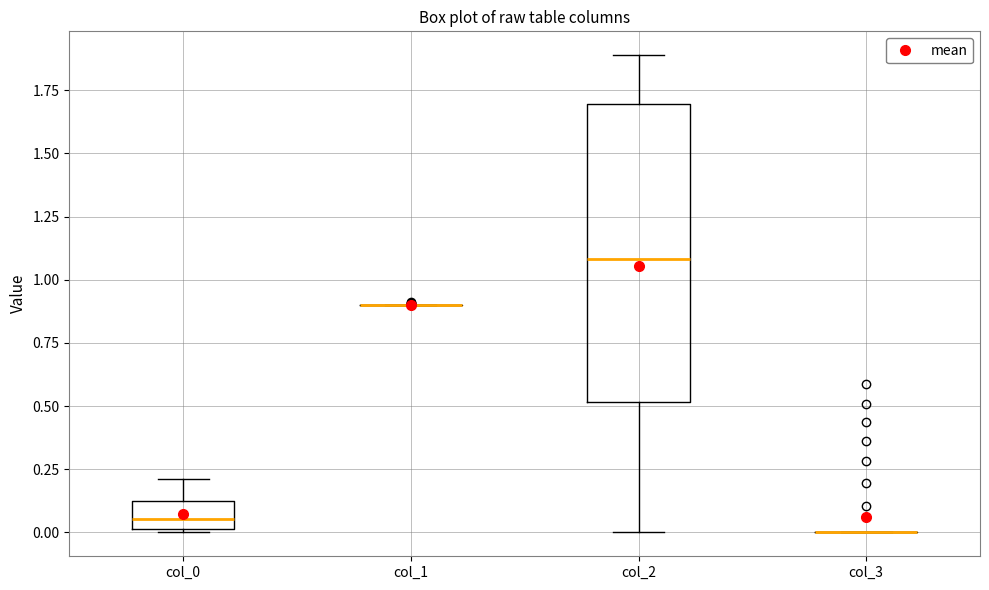

Reading left to right, transcribe this box plot: for each box, give where its median line is, the range the box spans, and where its two whiskers end, as read against the y-axis. The values are not printed on the chart, so give them approximately, as read against the axis.

col_0: median 0.05, box 0.00 to 0.10, whiskers 0.00 to 0.20
col_1: box collapsed to a line at 0.90, whiskers 0.90 to 0.90
col_2: median 1.10, box 0.50 to 1.70, whiskers 0.00 to 1.90
col_3: box collapsed to a line at 0.00, whiskers 0.00 to 0.00